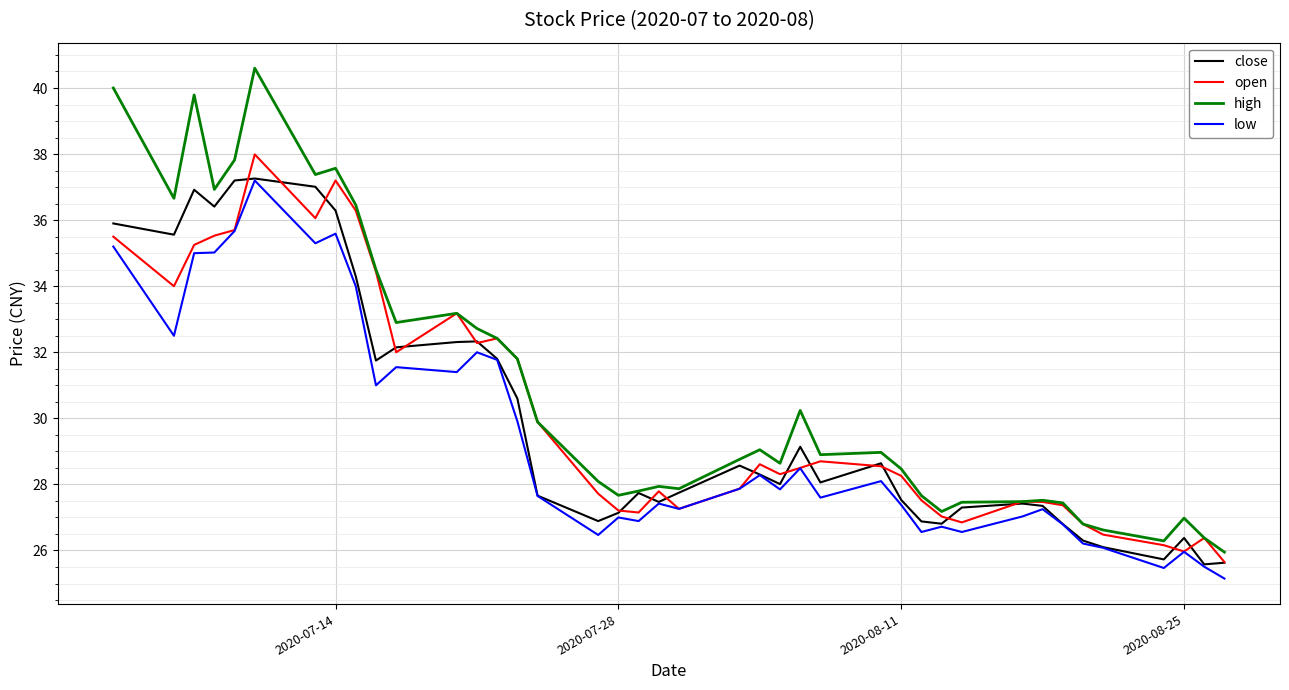

What is the maximum value shown in the chart?

40.6